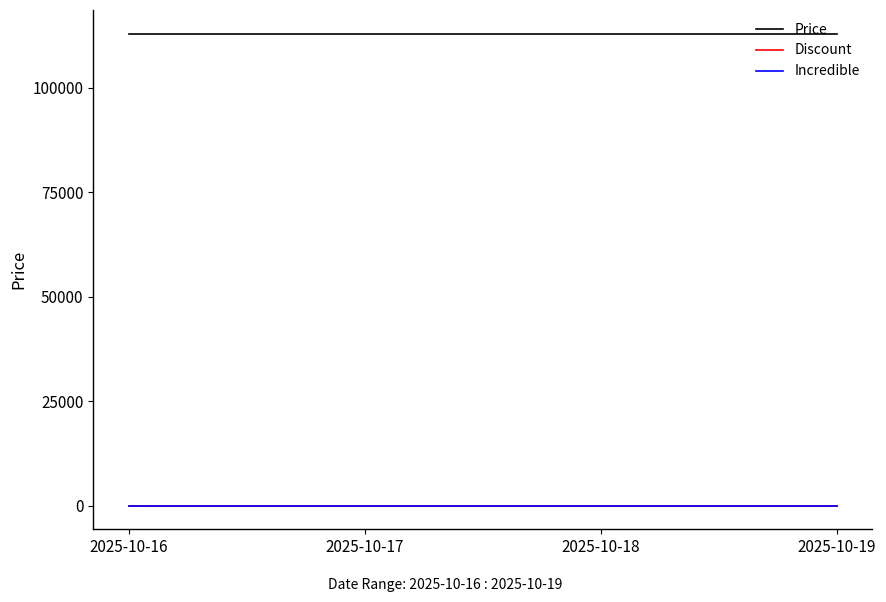

Is this an area chart (filled region under the line)?

No